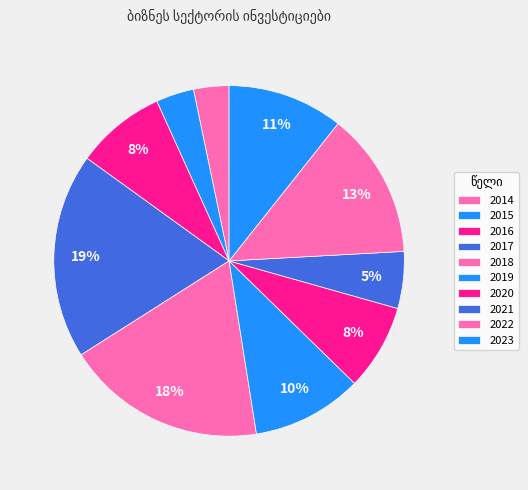

What is the total percentage of 2018 and 2017?

37.5%